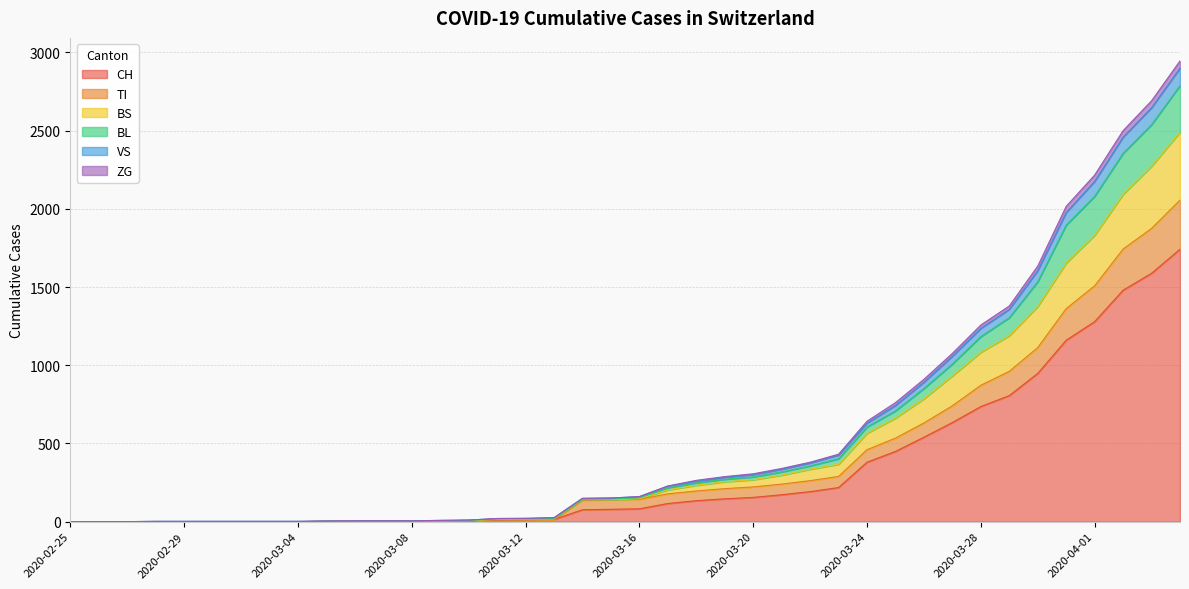

At which label does BL reach its minimum?

2020-02-25